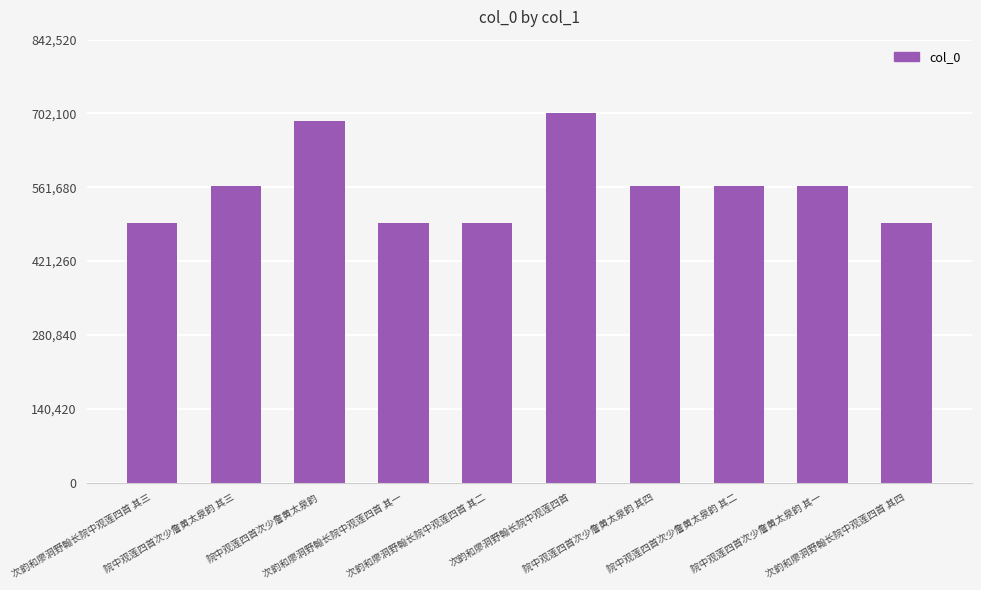

The chart shows a value of 565011 at 院中观莲四首次少詹黄太泉韵 其一. True or false?

True